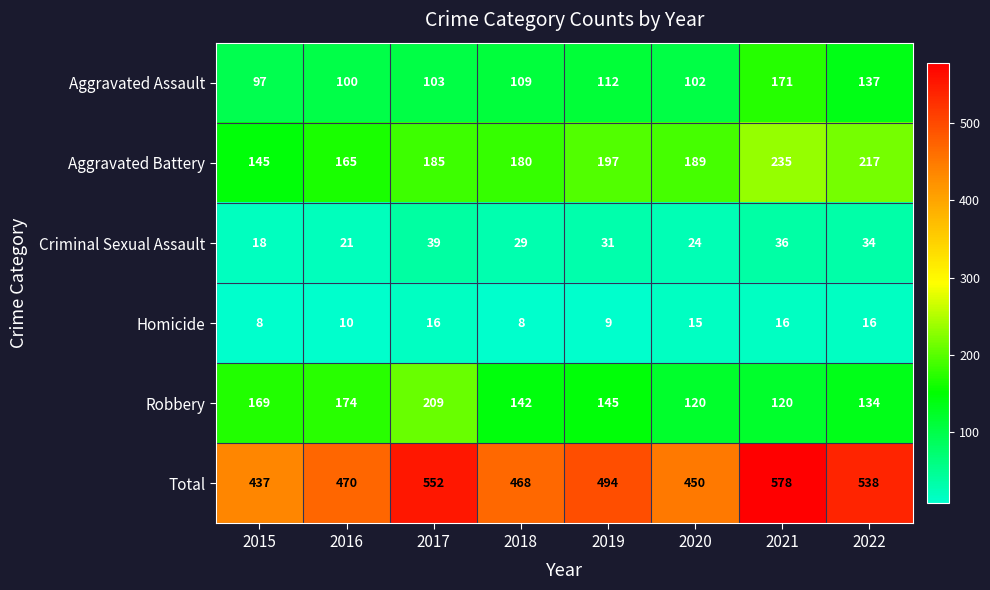

Which series has the largest range (max minus min)?

Total